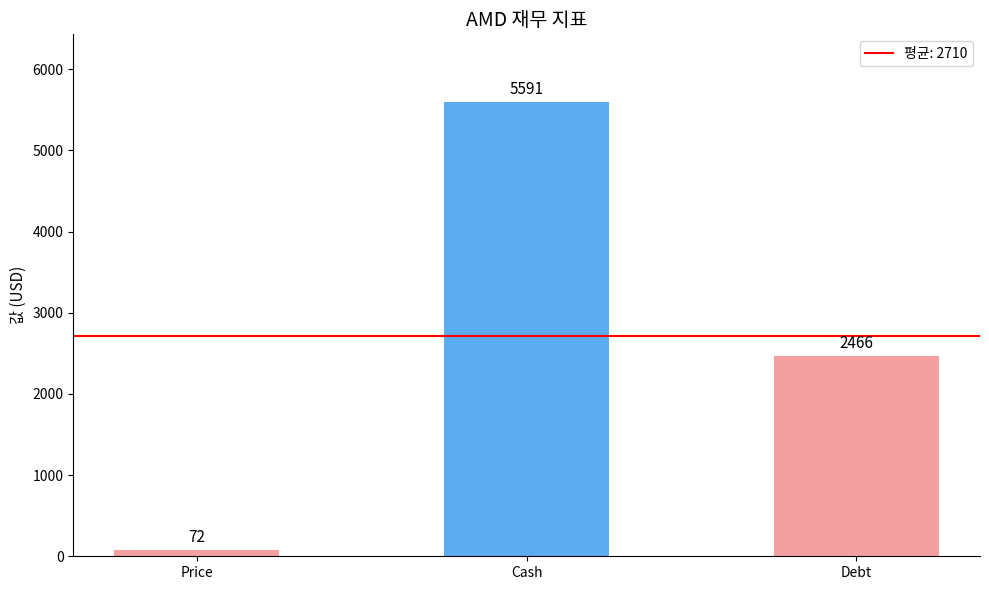

True or false: the data shows 5591 at Cash.

True